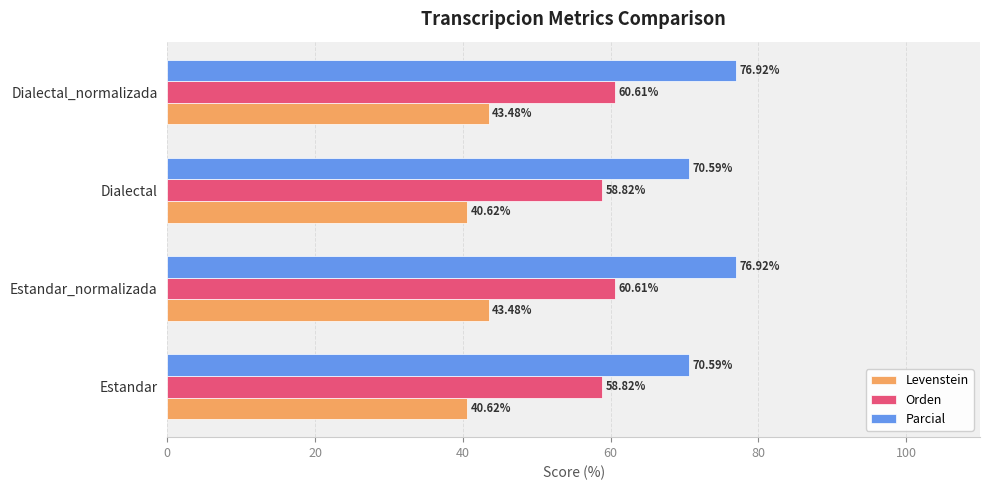

Which series changed the most between Estandar and Dialectal_normalizada?

Parcial